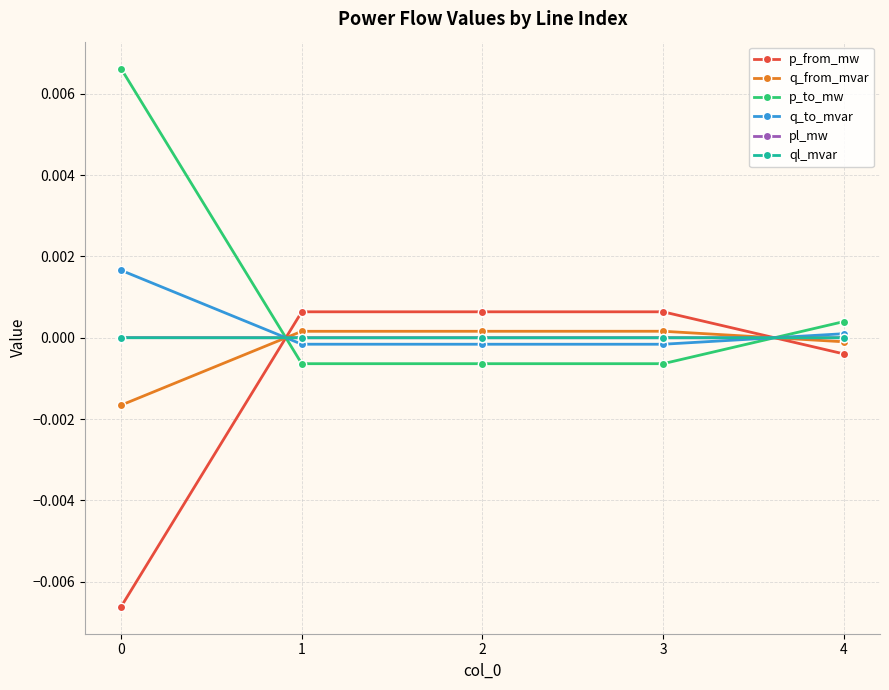

True or false: pl_mw and ql_mvar intersect in this chart.

False